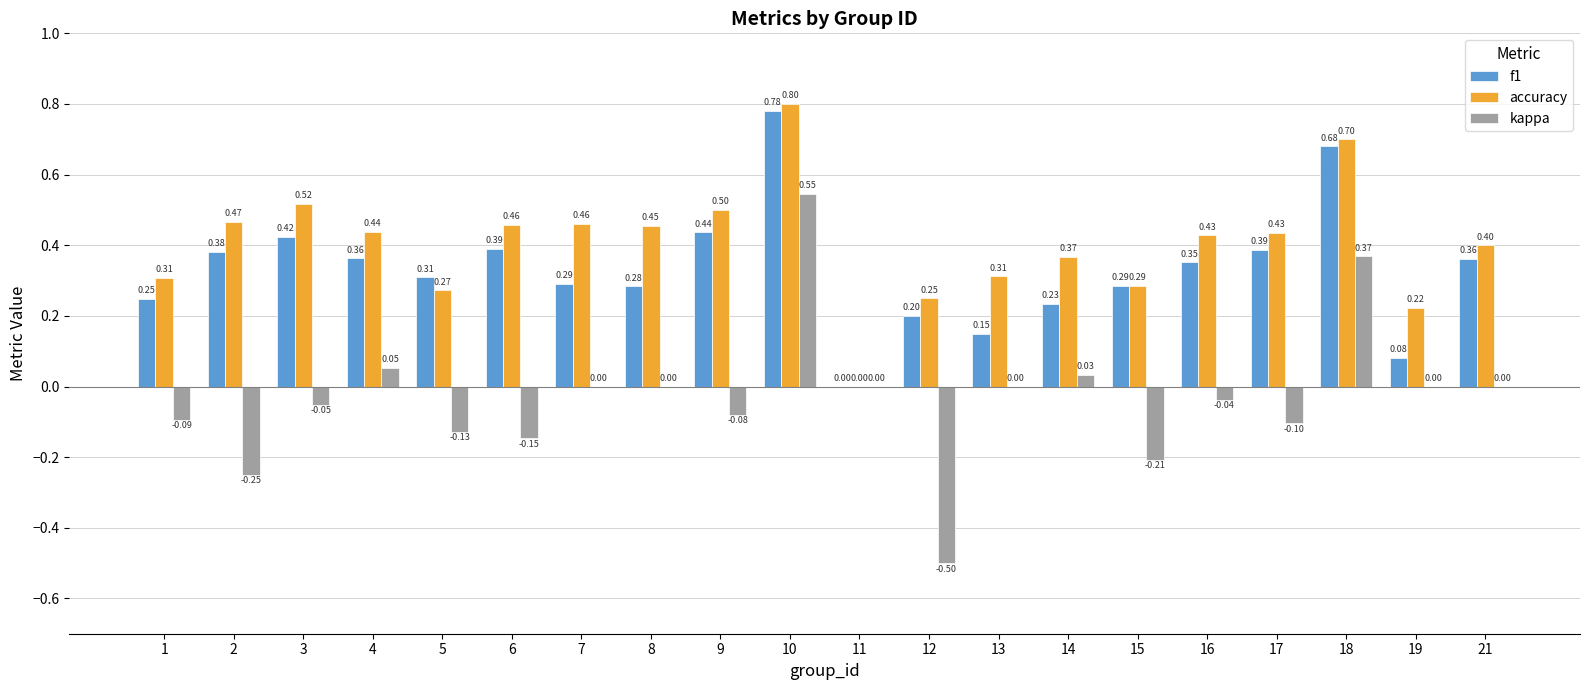

Which series changed the most between 8 and 9?

f1